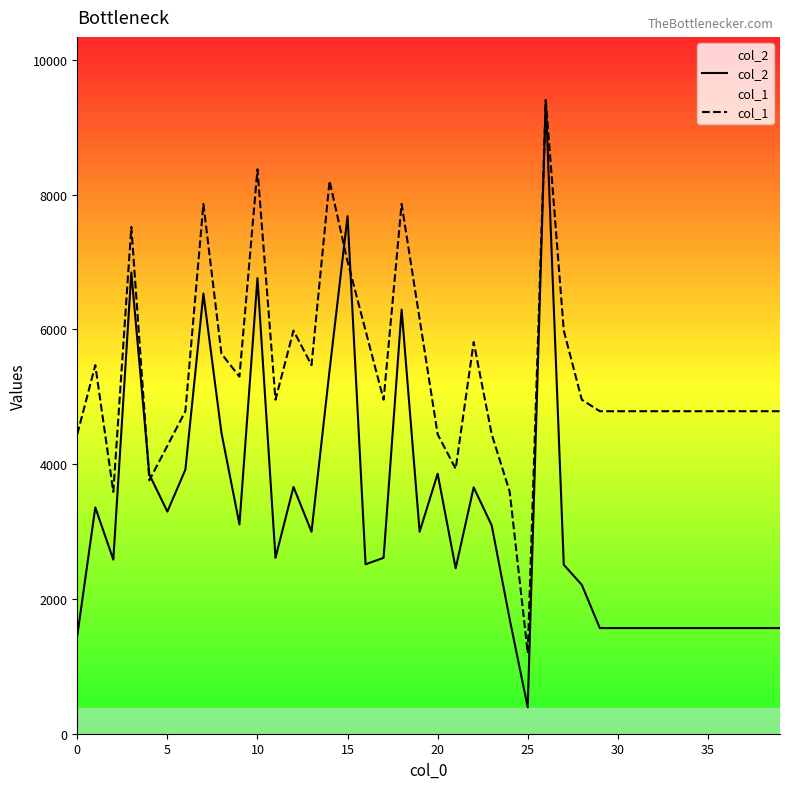

What is the sum of the col_2 values at 13 and 16?

5513.0